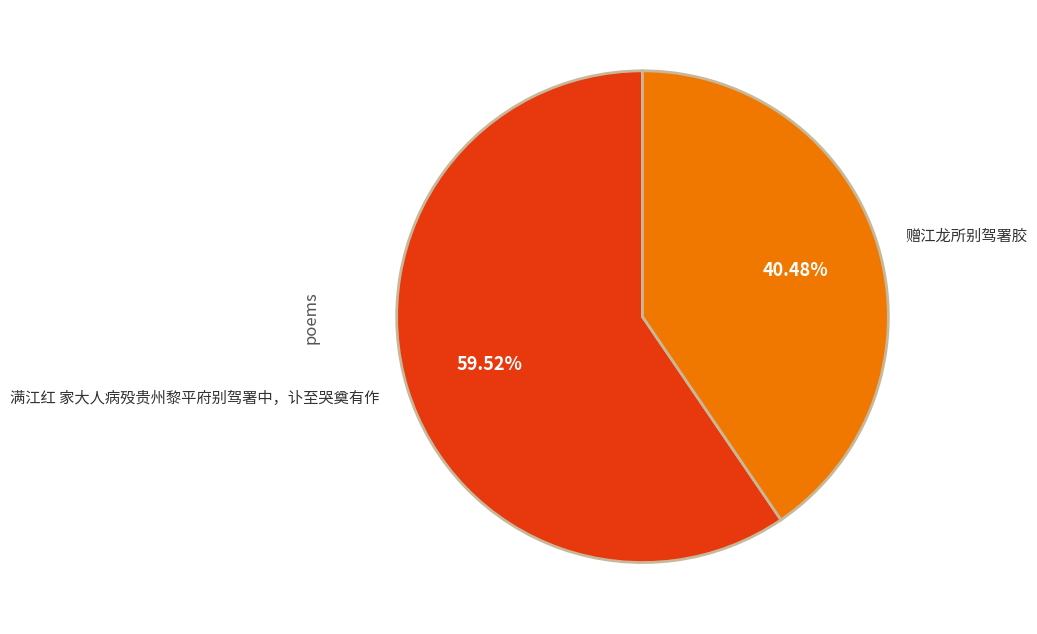

Which category accounts for the majority?

满江红 家大人病殁贵州黎平府别驾署中，讣至哭奠有作